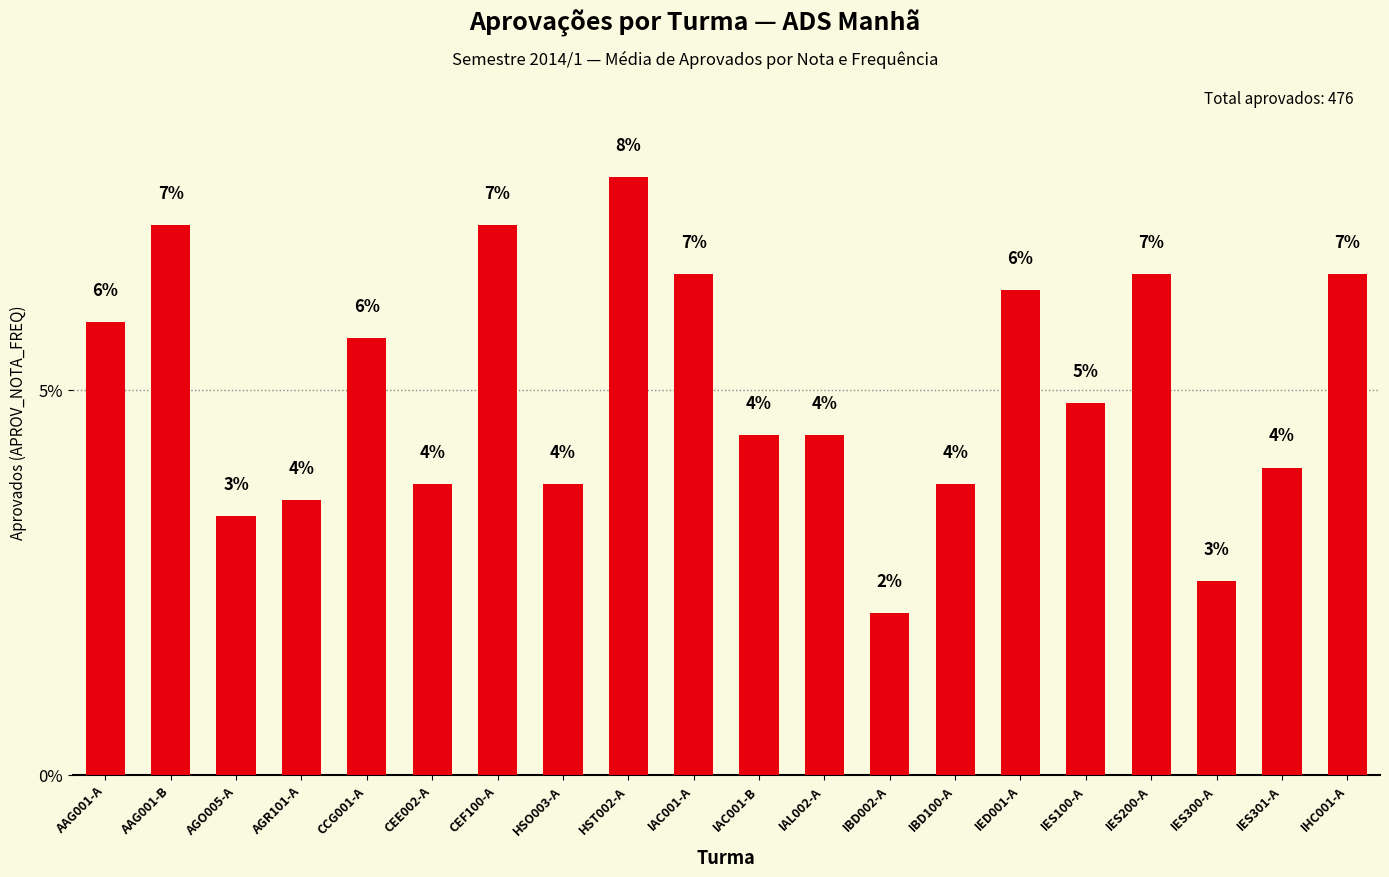

Does the chart contain any negative values?

No